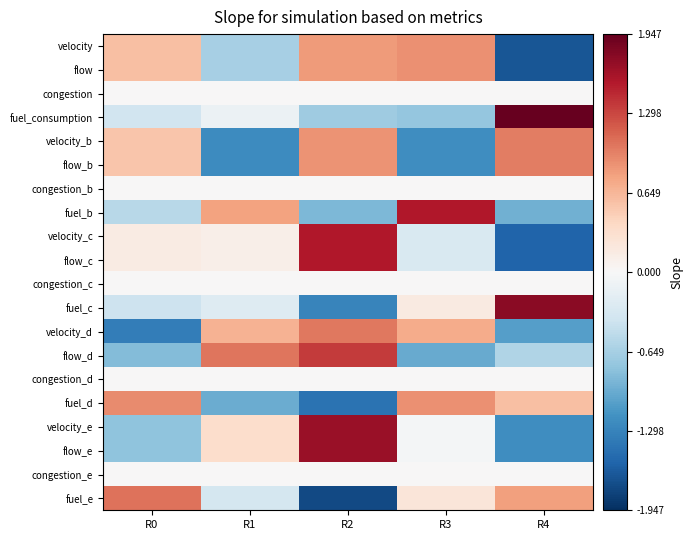

At R3, list the series in order from smallest to largest.

velocity_b, flow_b, flow_d, fuel_consumption, flow_c, velocity_c, velocity_e, flow_e, congestion, congestion_b, congestion_c, congestion_d, congestion_e, fuel_c, fuel_e, velocity_d, velocity, flow, fuel_d, fuel_b